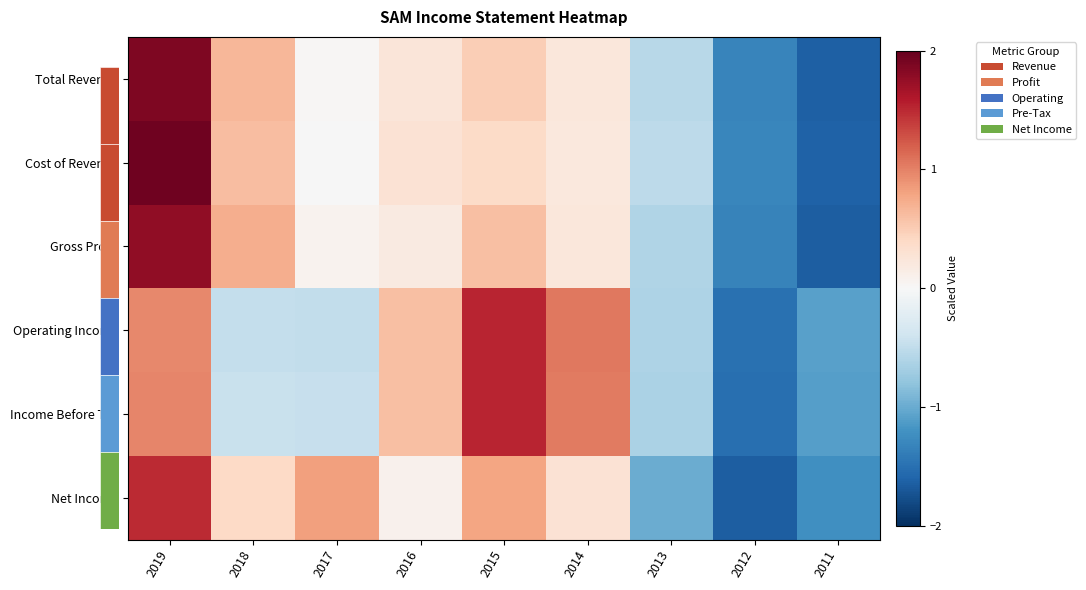

How many positive values does the Income Before Tax series have?

4